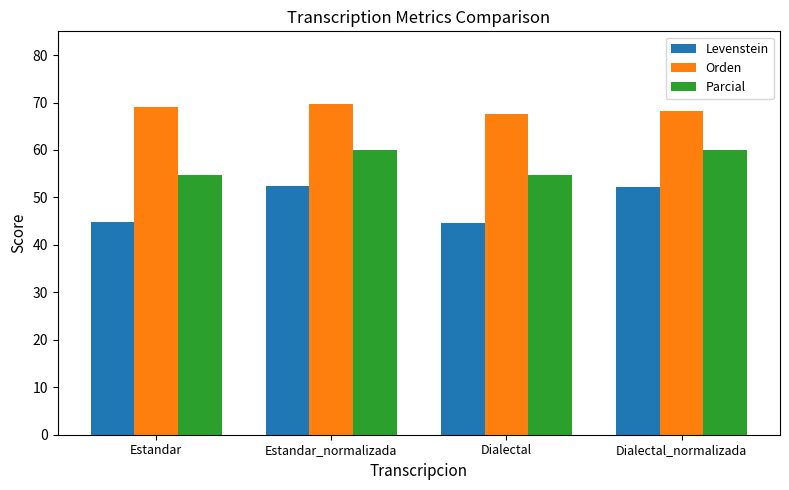

Rank the series by their average value, from lowest to highest.

Levenstein, Parcial, Orden